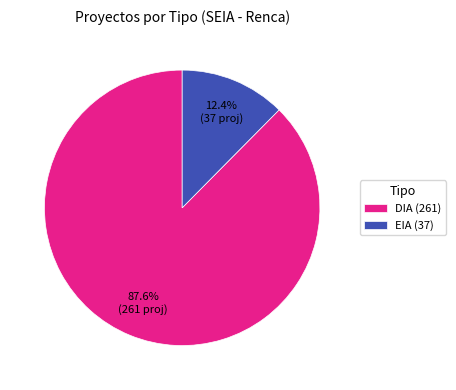

To the nearest percent, what is the average slice percentage?

50%